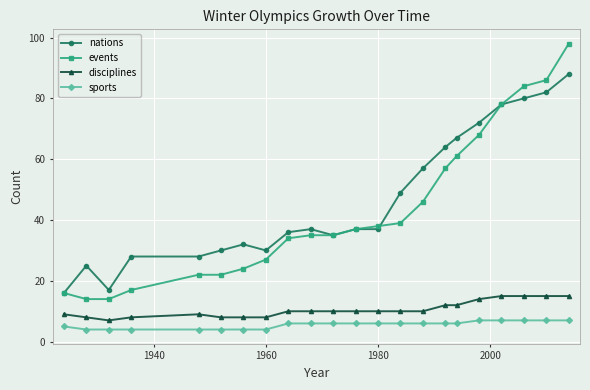

Is this an area chart (filled region under the line)?

No